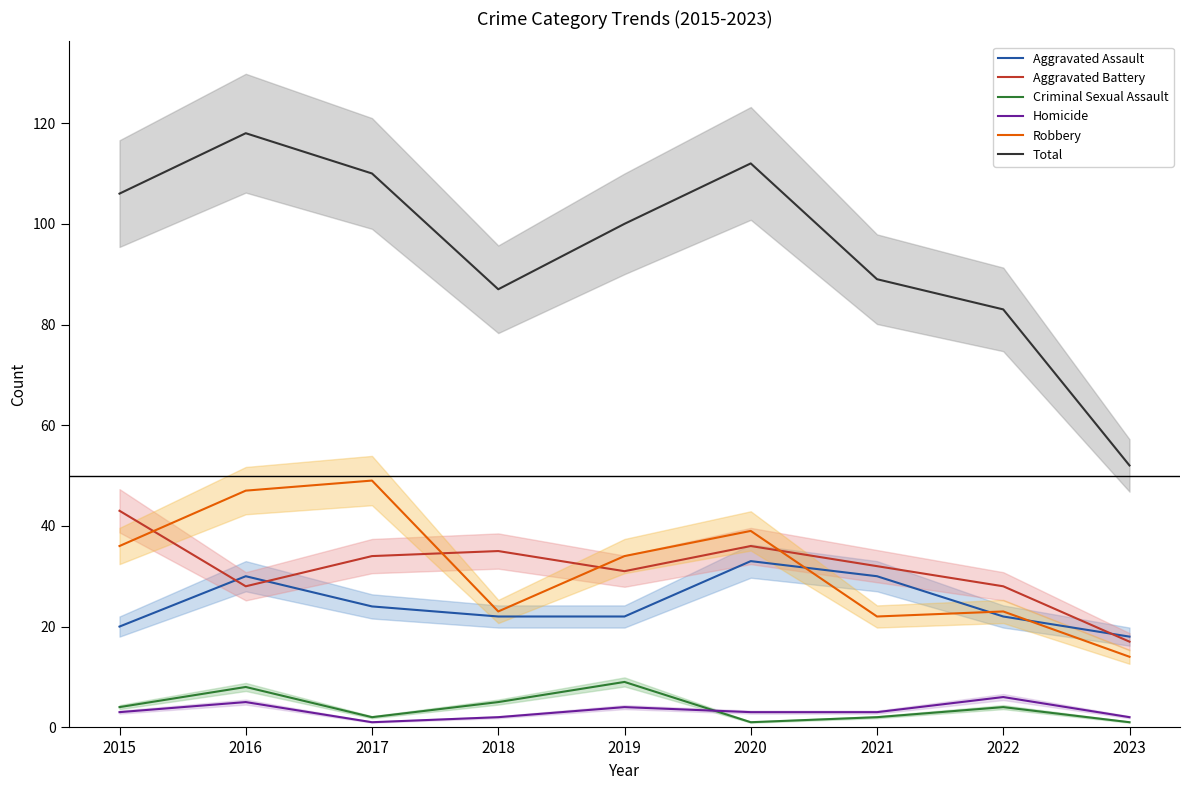

Which category has the highest value in the Criminal Sexual Assault series?

2019